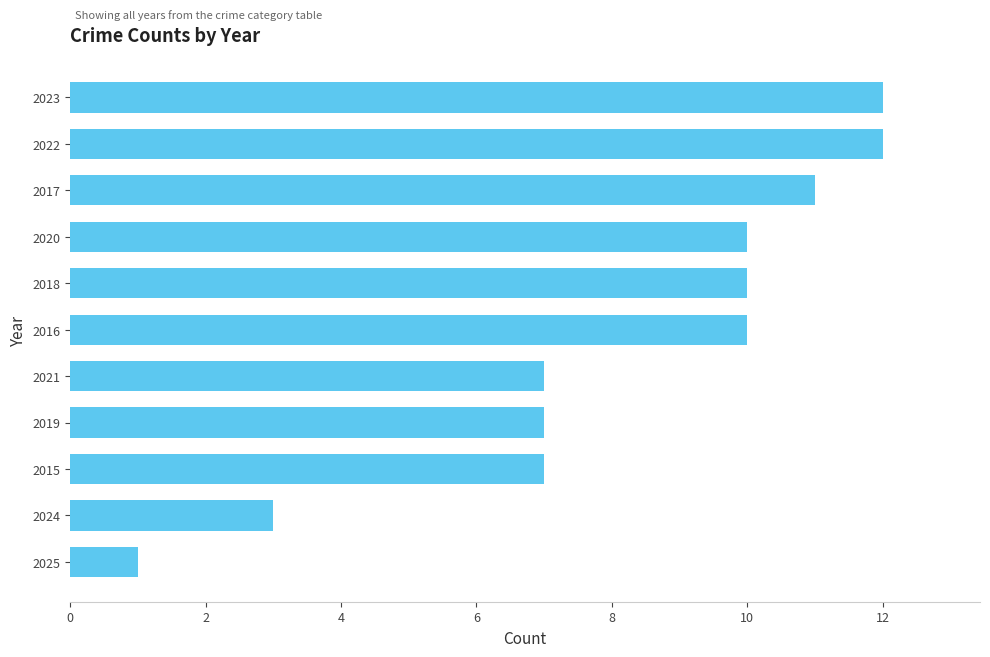

Which label corresponds to the smallest value in the chart?

2025